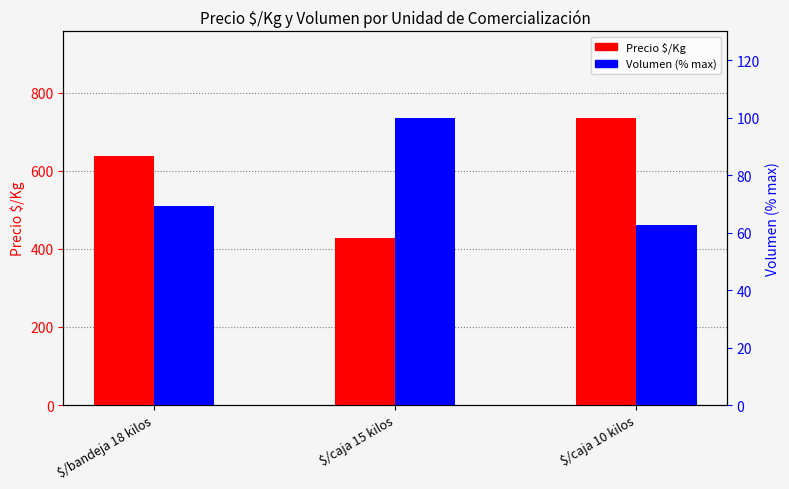

What is the sum of all Precio $/Kg values?

1803.6